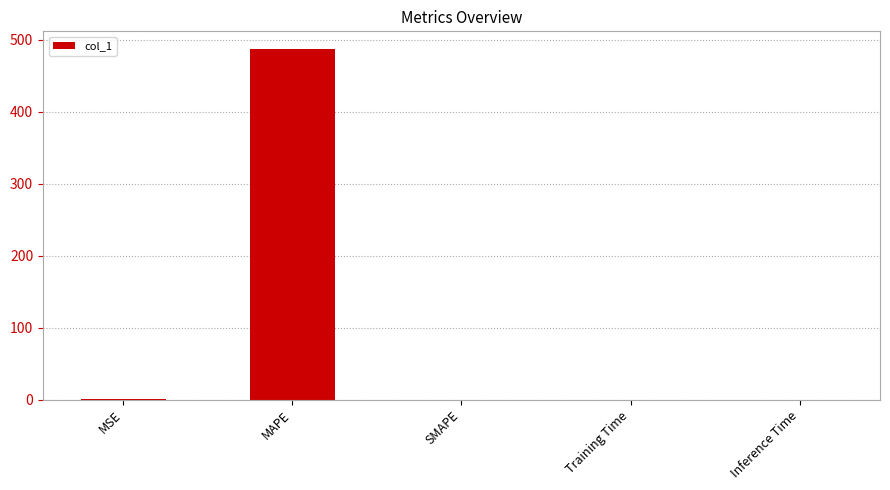

At which category does the chart reach its peak across all series?

MAPE